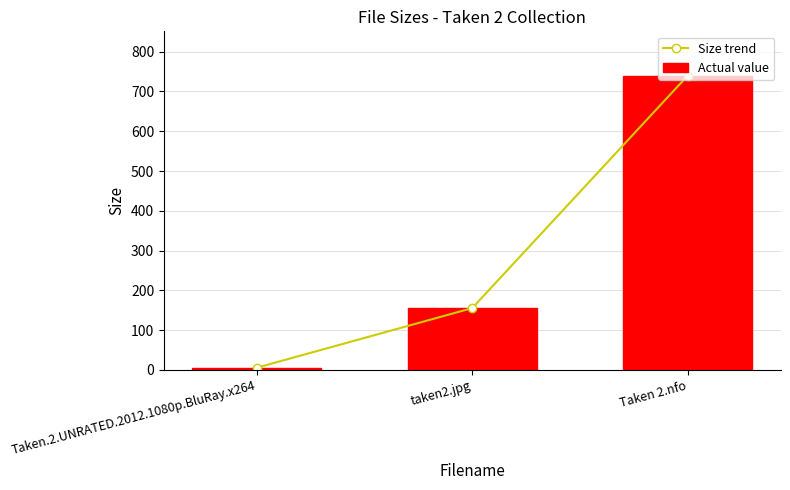

List the series in order of their peak value, lowest first.

Size trend, Actual value